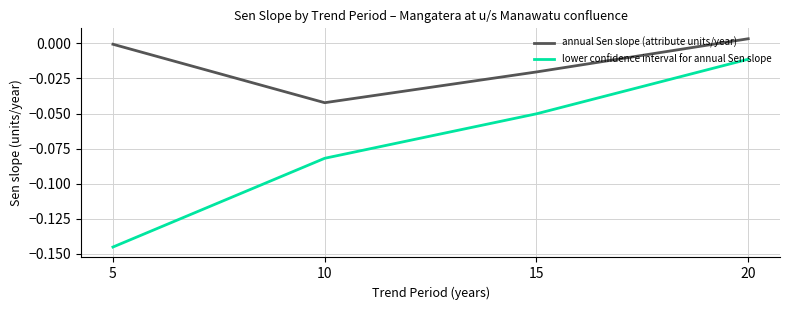

At 20, list the series in order from largest to smallest.

annual Sen slope (attribute units/year), lower confidence interval for annual Sen slope